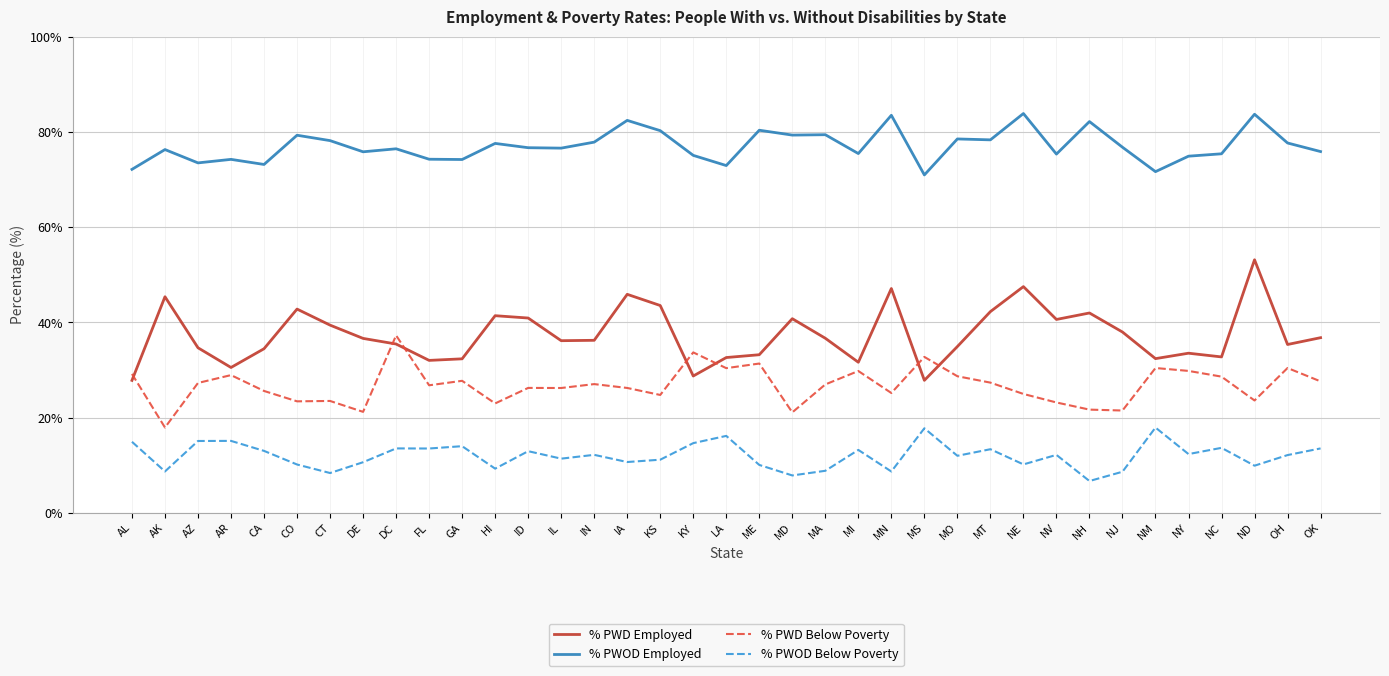

What is the difference between the % PWOD Below Poverty values at AL and MO?

2.9